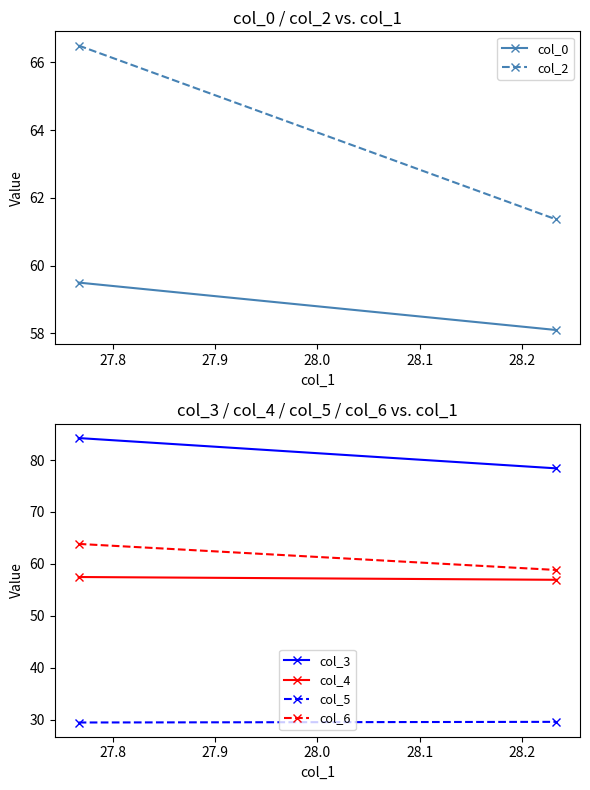

What is the difference between the maximum and minimum values in the col_3 series?

5.8